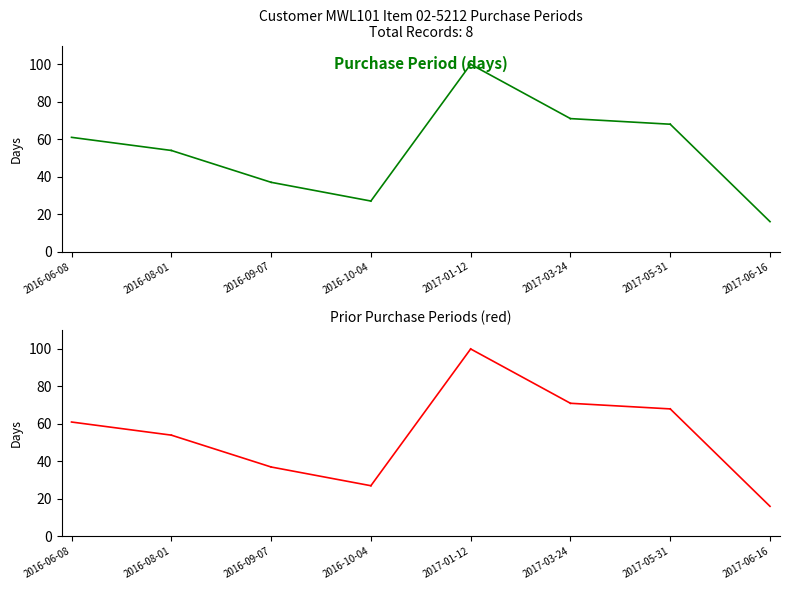

Which category has the highest value across all series?

2016-06-08